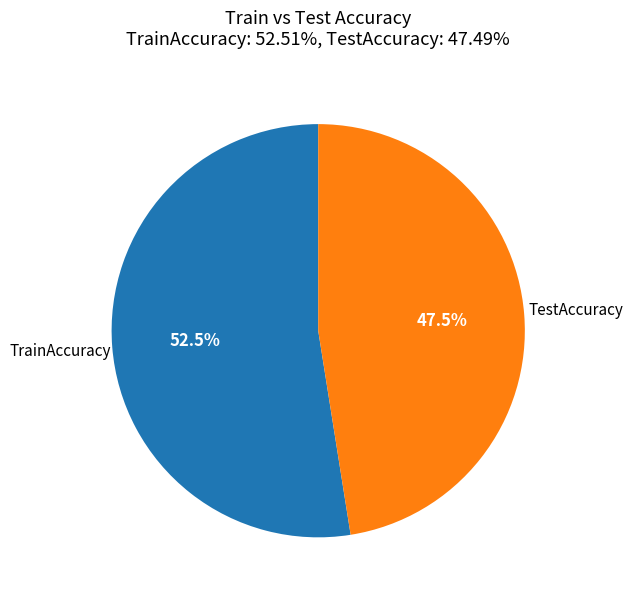

Rank the categories by value from highest to lowest.

TrainAccuracy, TestAccuracy